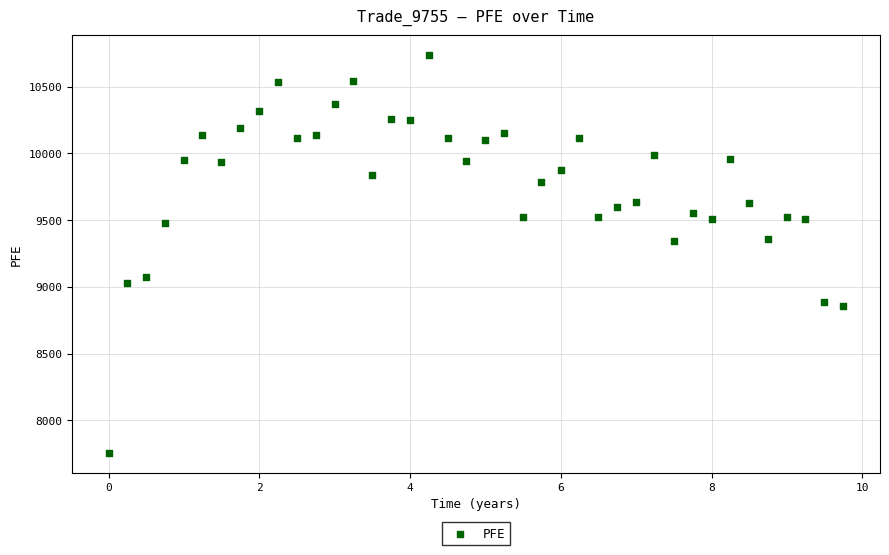

What is the range of Y values (max minus min)?

2975.3